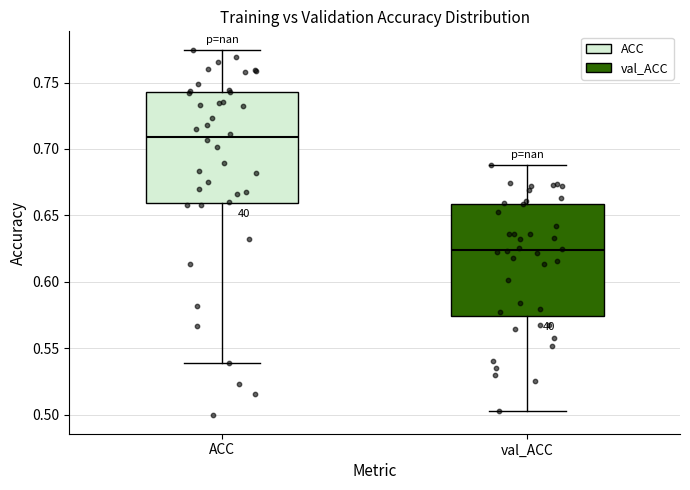

Reading left to right, read every box against the y-axis: the position of its median line, the range the box covers, and the ends of its whiskers. The values are not printed on the chart, so give them approximately, as read against the axis.

ACC: median 0.710, box 0.660 to 0.745, whiskers 0.540 to 0.775
val_ACC: median 0.625, box 0.575 to 0.660, whiskers 0.500 to 0.690